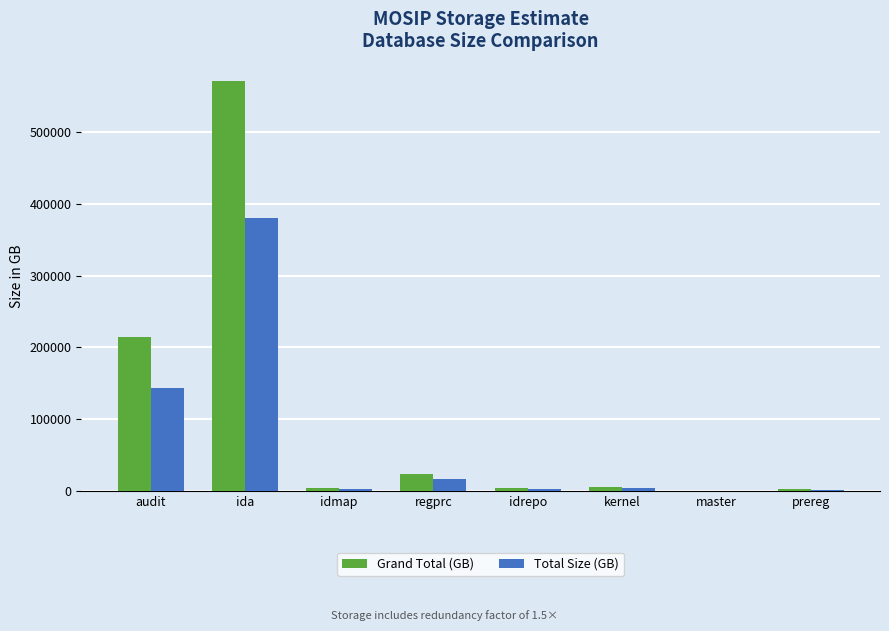

Where is Total Size (GB) nearest to the value 190458?

audit